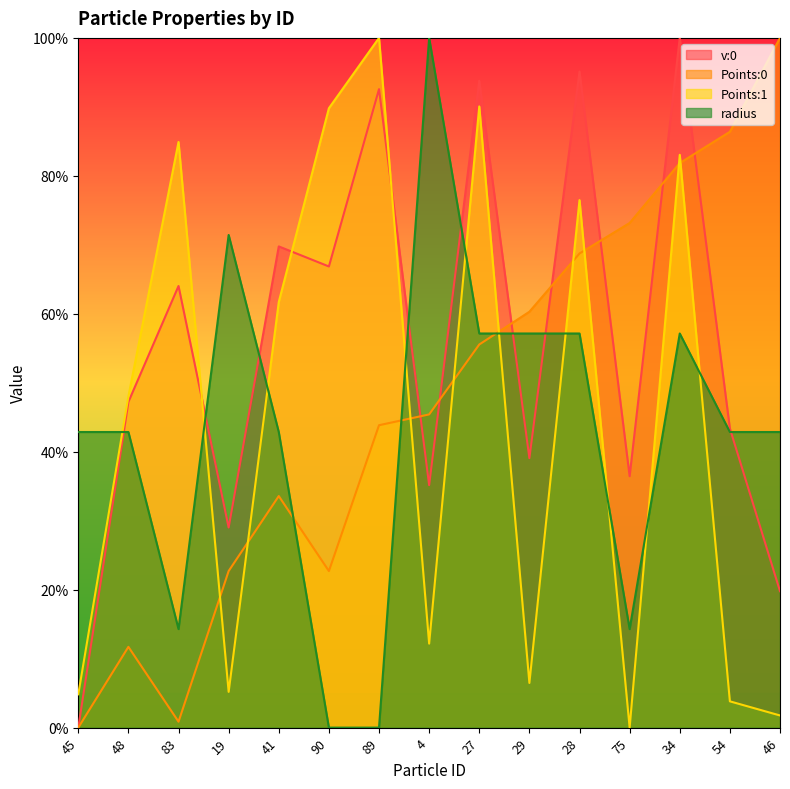

At 4, list the series in order from largest to smallest.

radius, Points:0, v:0, Points:1